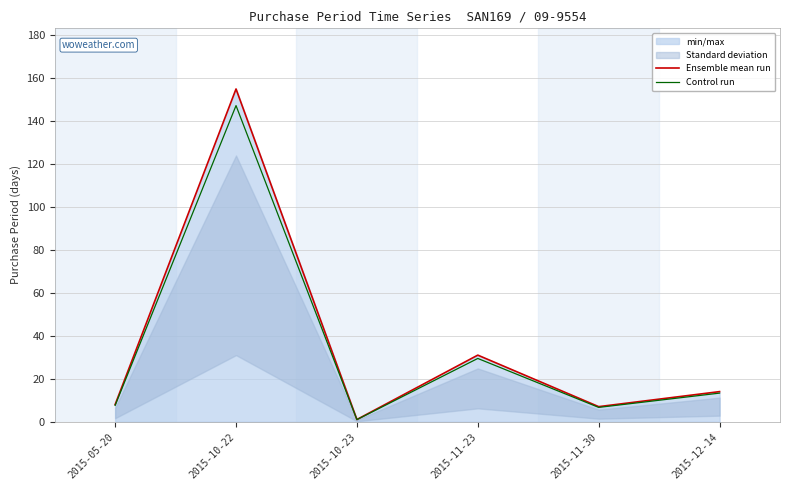

True or false: Control run and Ensemble mean run intersect in this chart.

False